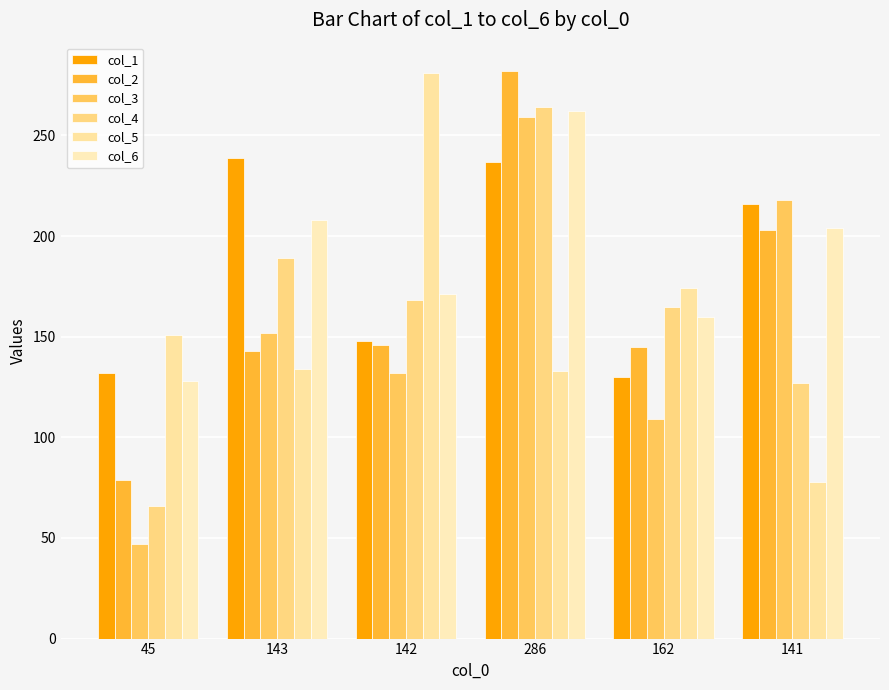

Which series has the widest spread of values?

col_3